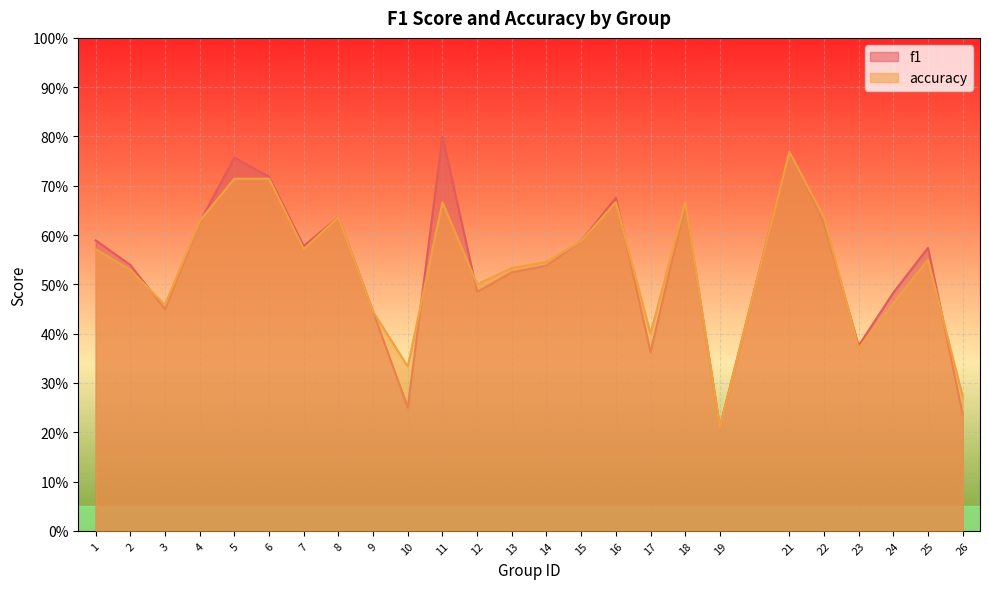

Is the value of accuracy at 22 greater than the value of f1 at 4?

Yes